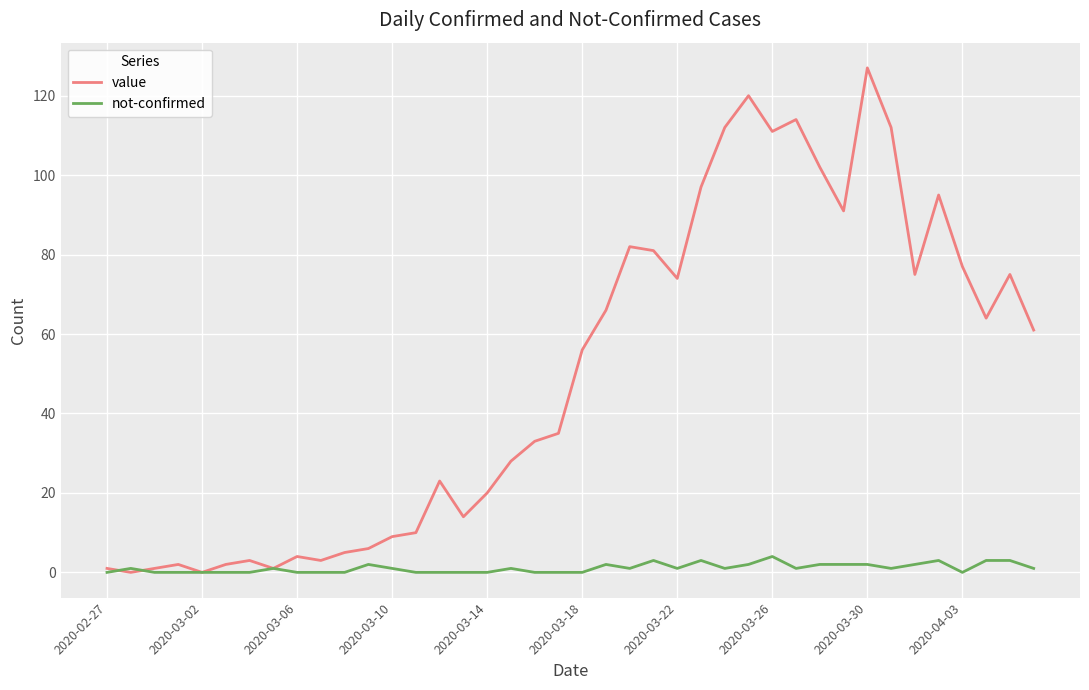

Which series has the widest spread of values?

value